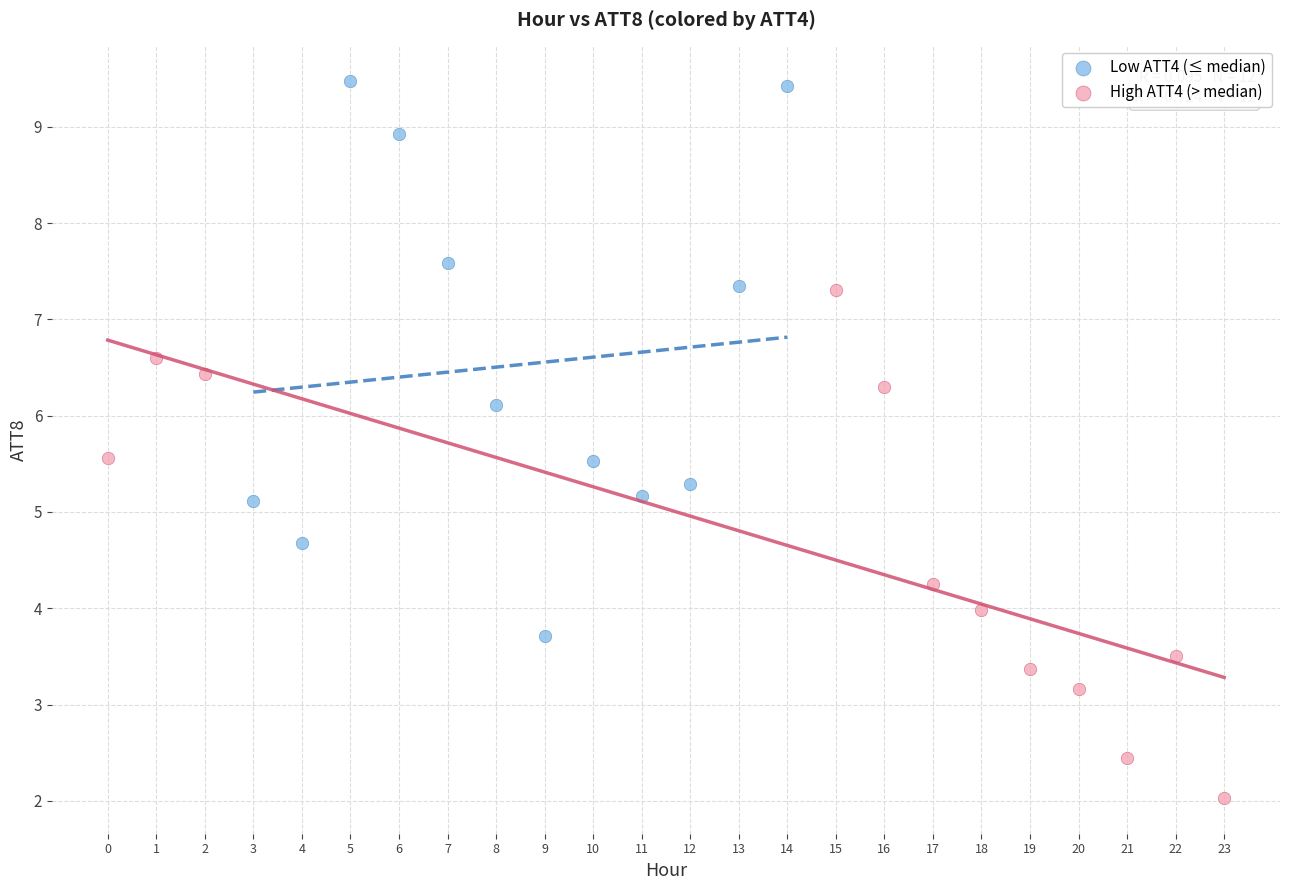

Which series reaches the maximum Y coordinate?

Low ATT4 (≤ median)